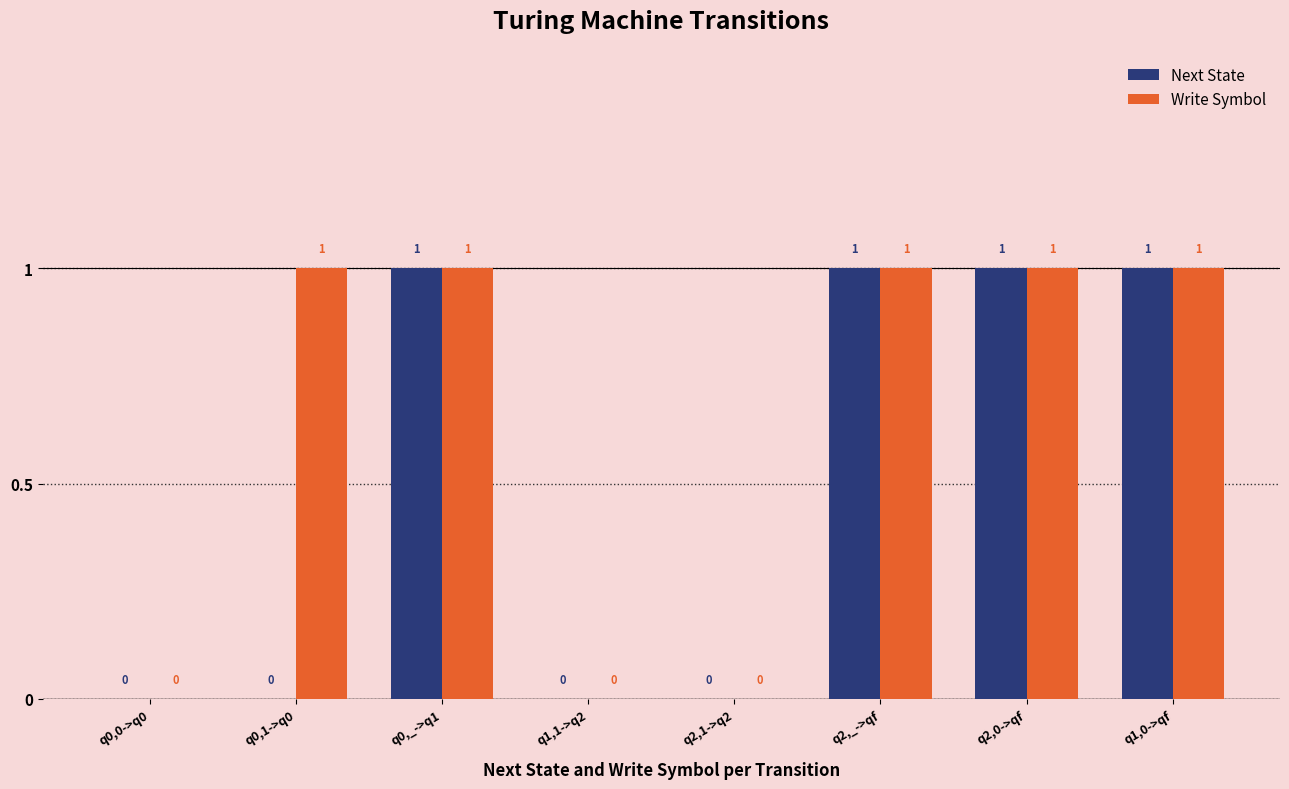

What is the approximate value of Next State at q1,0->qf?

1